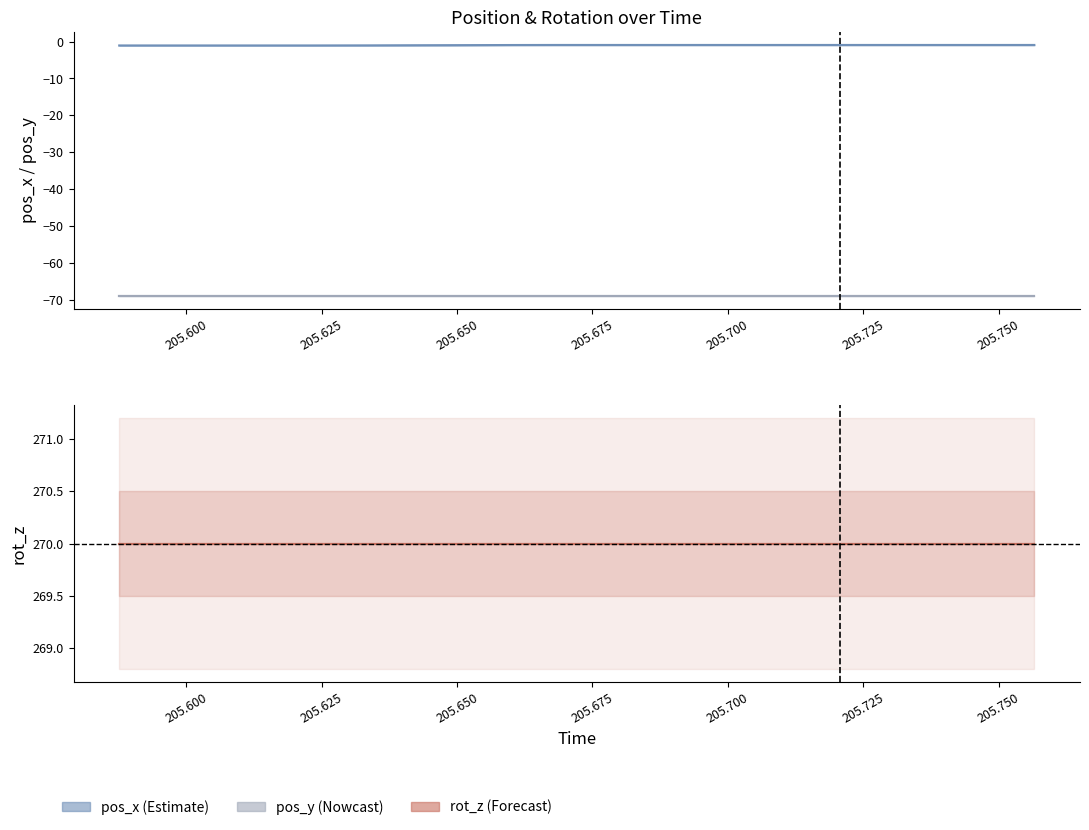

Count the number of categories in the chart.

20